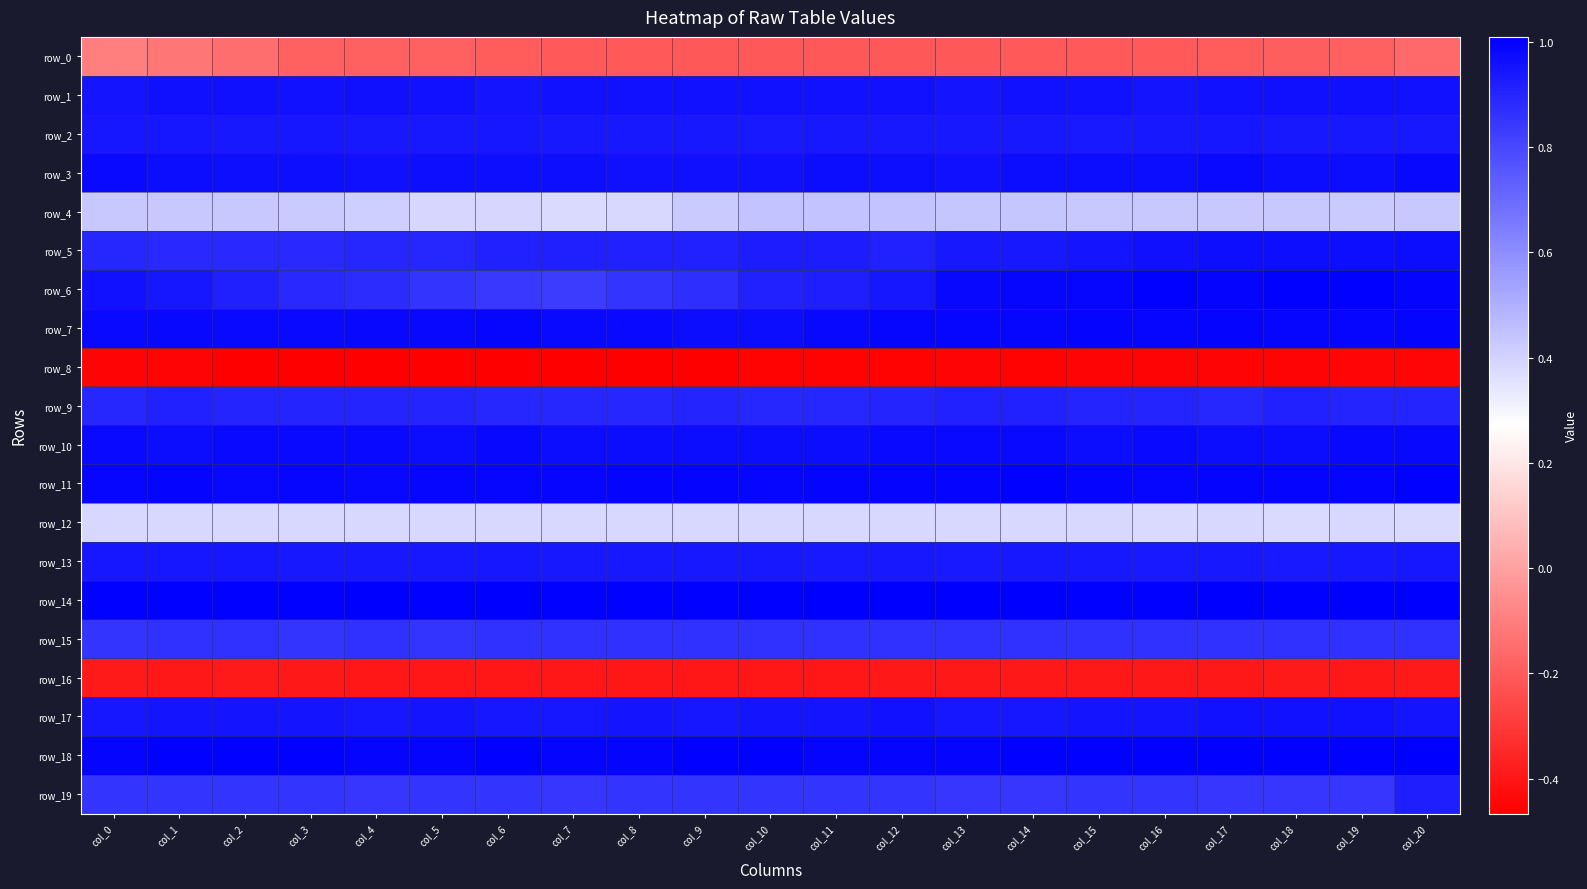

What is the difference between the highest and lowest values at col_5?

1.5